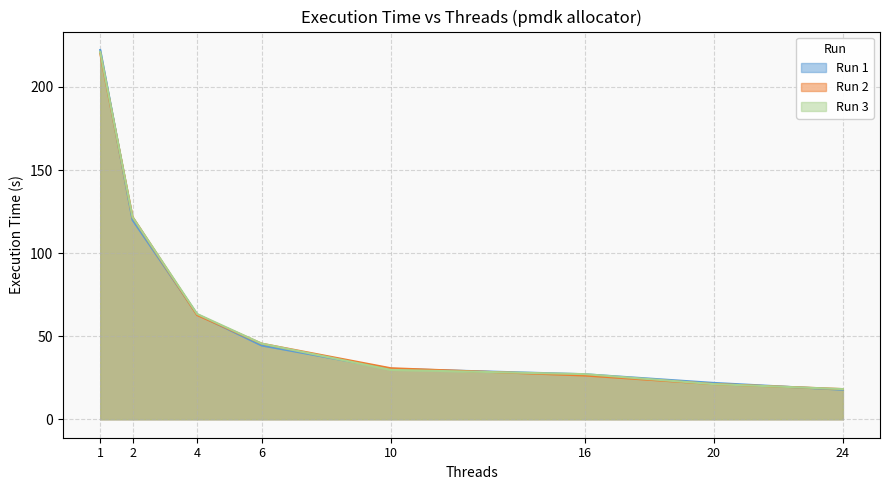

Between which two adjacent categories do Run 1 and Run 2 first intersect?

1 and 2